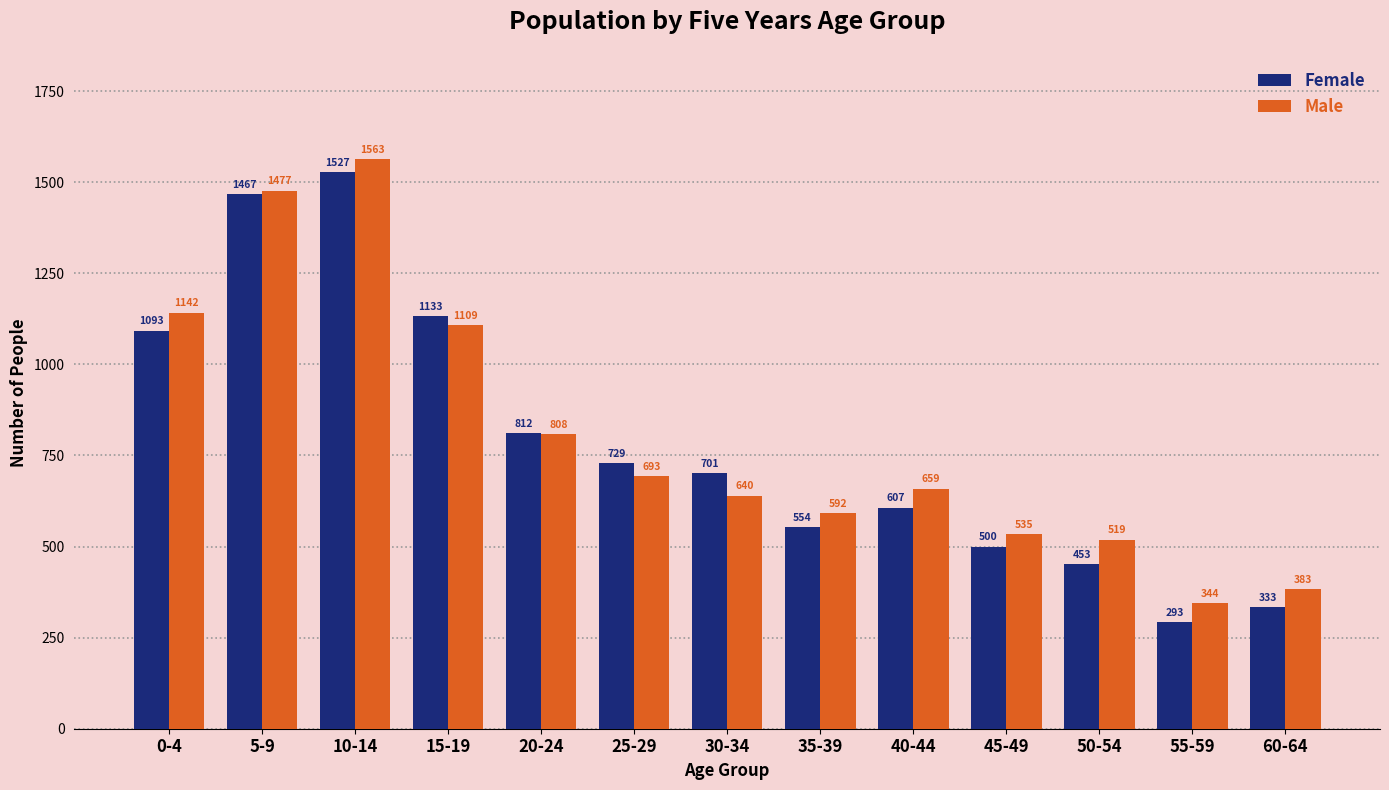

Which series changed the most between 30-34 and 35-39?

Female